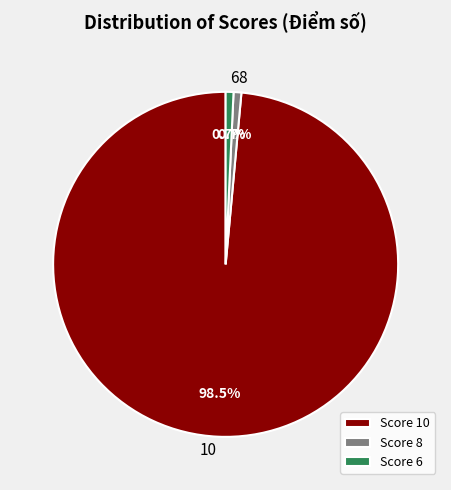

To the nearest percent, what is the average slice percentage?

33%